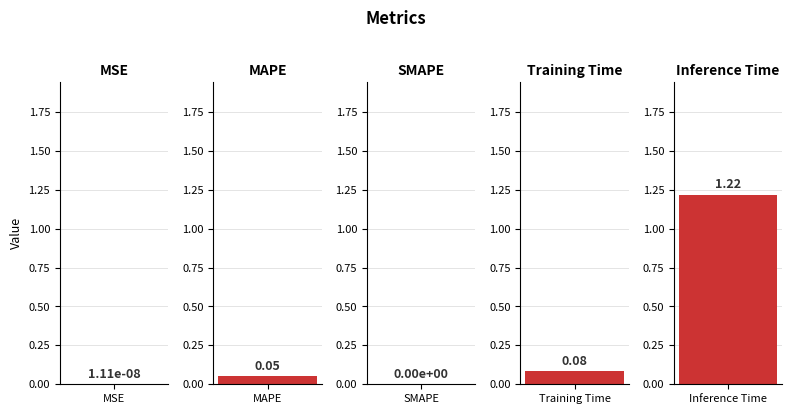

What is the label of the 5th bar from the left?

Inference Time